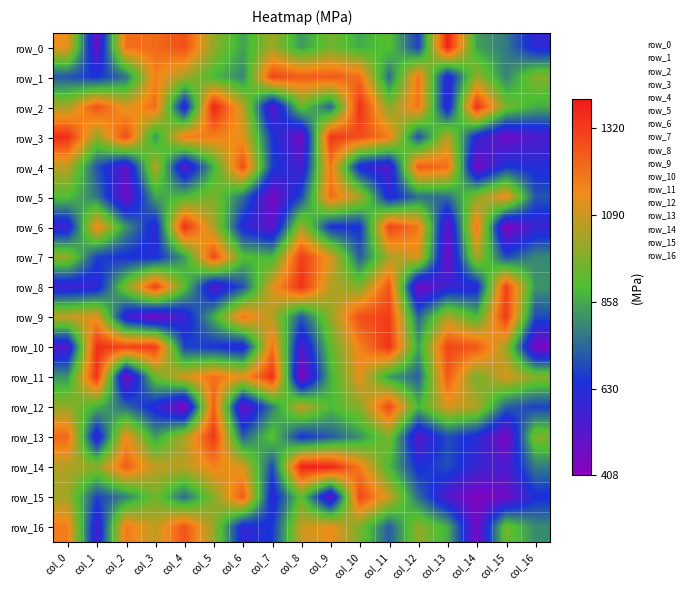

What value does the row_11 series have at col_1?

115